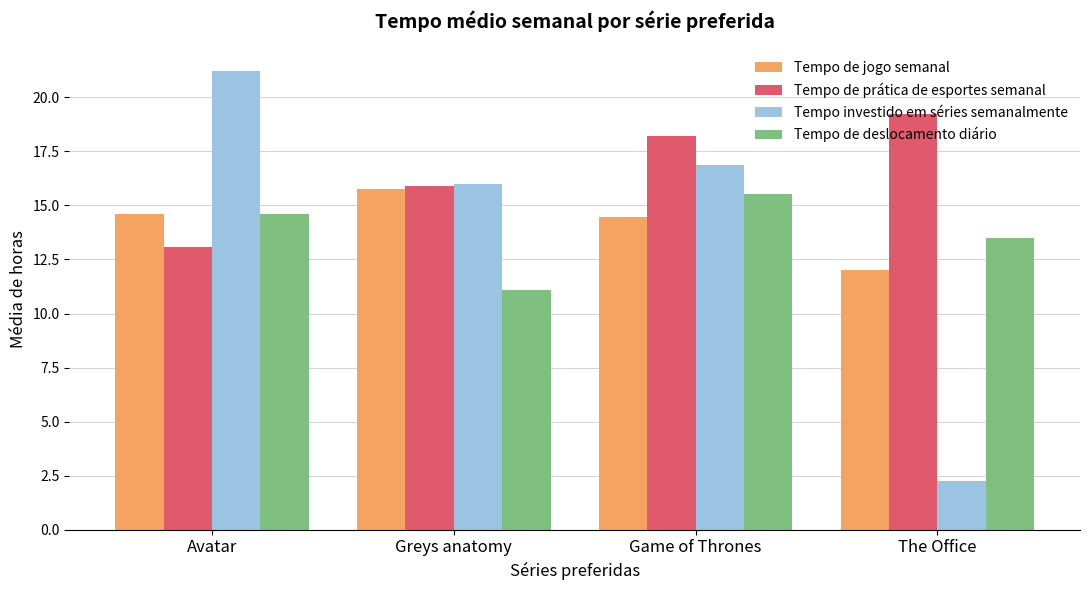

What is the value of the Tempo de deslocamento diário bar at the 4th from the left?

13.5